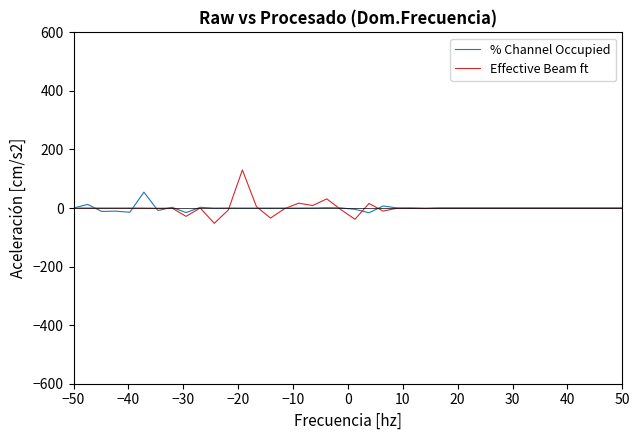

What is the greatest value displayed?

130.1